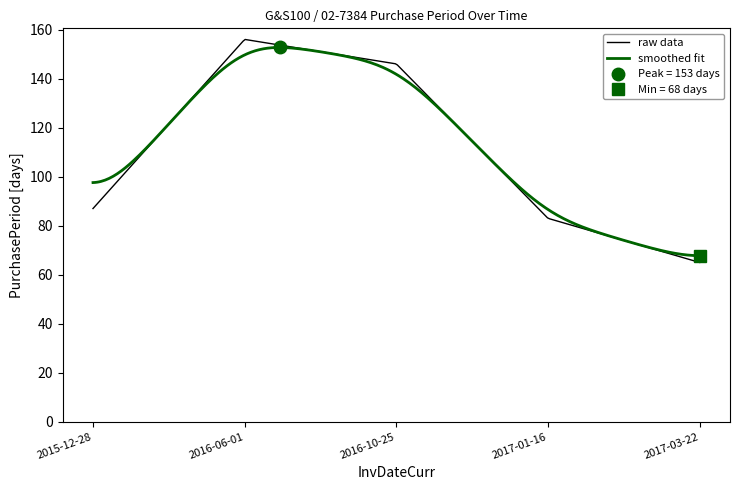

Approximately how many times larger is the value at 2017-01-16 compared to 2016-10-25?

0.6